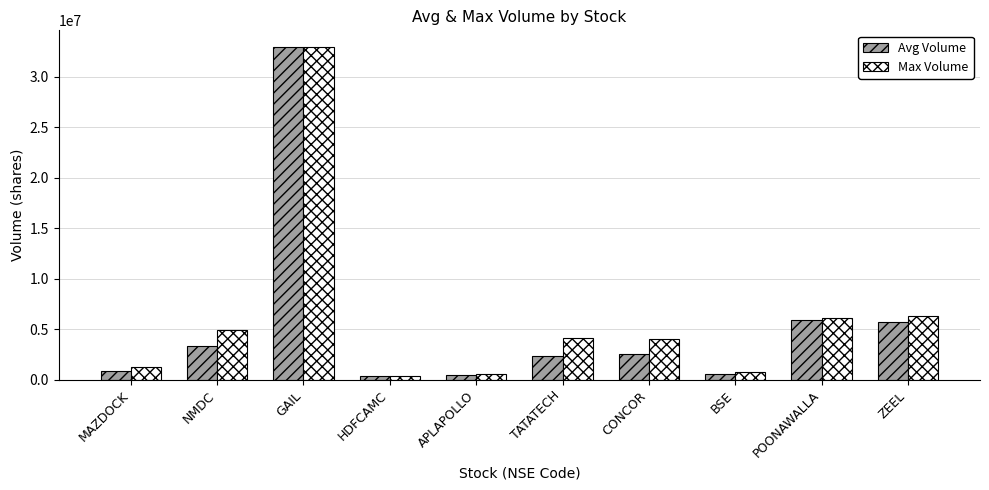

How many series are shown in this chart?

2